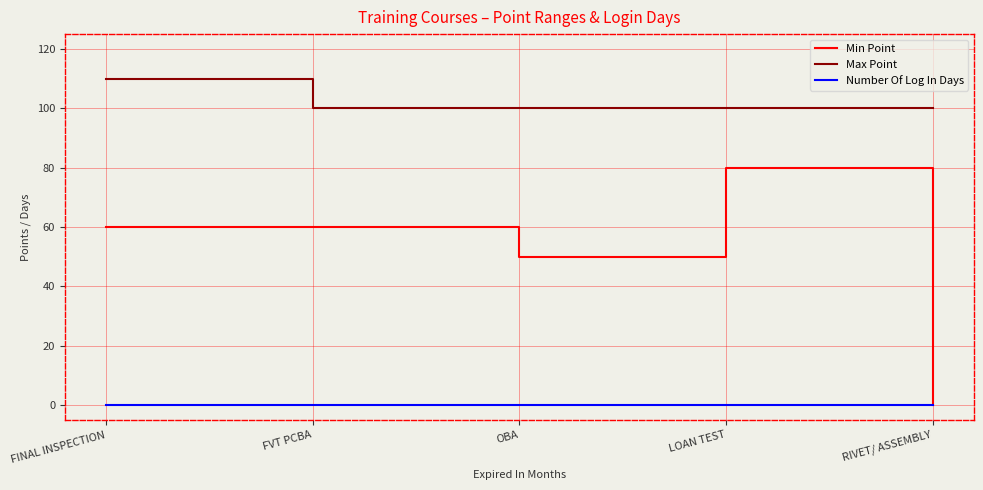

Count the number of data series in this chart.

3